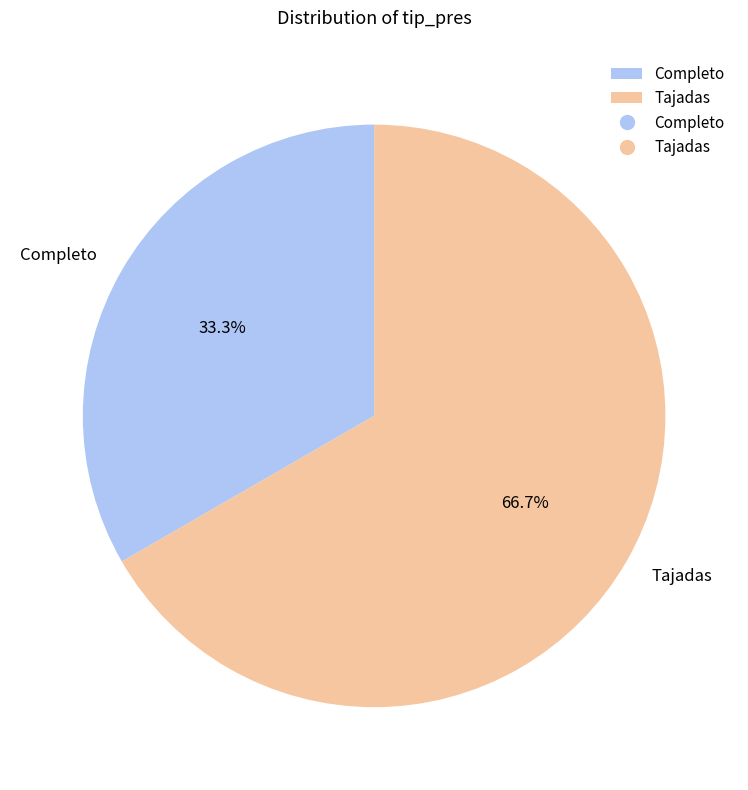

Does Completo represent more than half of the total?

No